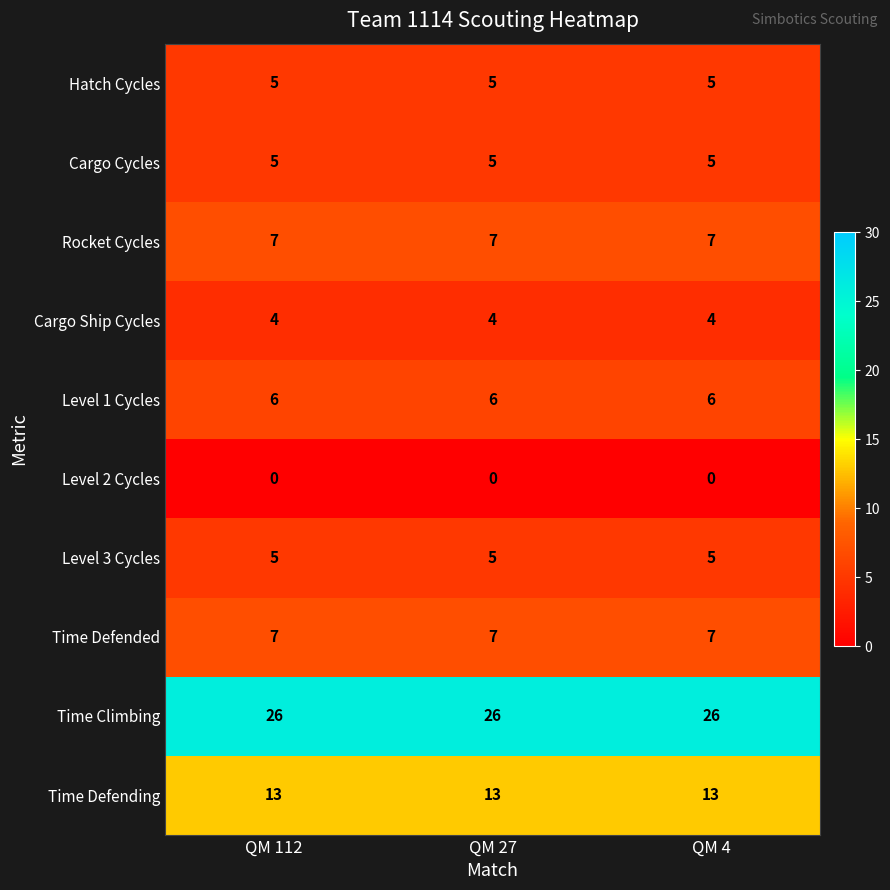

What is the maximum value for Time Defended?

7